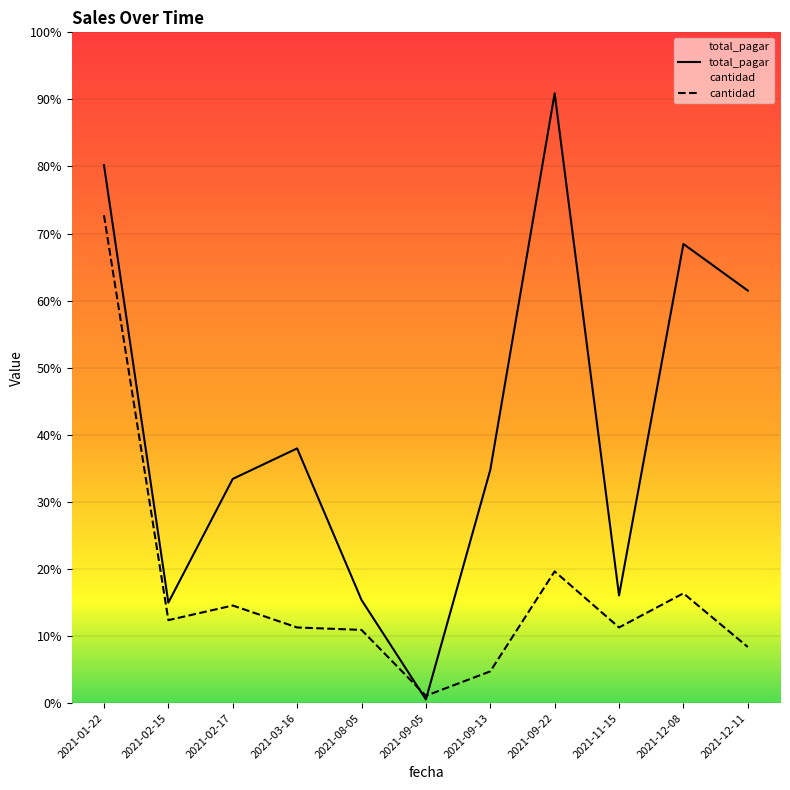

What are all the series names shown in the legend?

total_pagar, cantidad